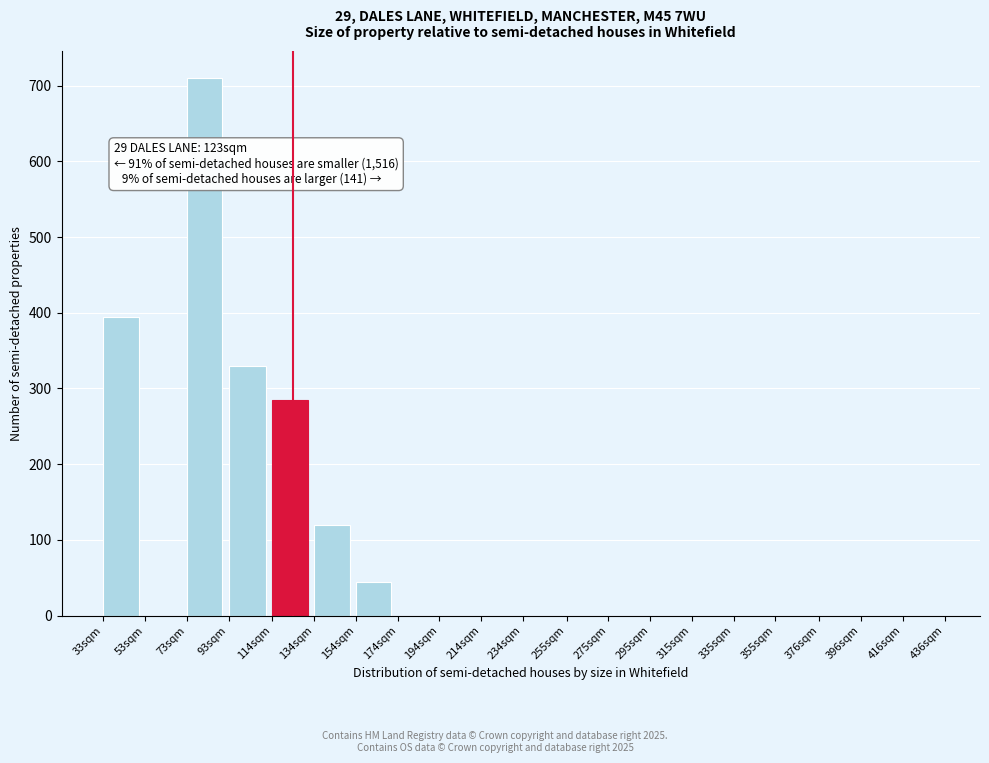

Reading left to right, what are all the values shown in this chart?

33sqm=395	53sqm=0	73sqm=710	93sqm=330	114sqm=285	134sqm=120	154sqm=45	174sqm=0	194sqm=0	214sqm=0	234sqm=0	255sqm=0	275sqm=0	295sqm=0	315sqm=0	335sqm=0	355sqm=0	376sqm=0	396sqm=0	416sqm=0